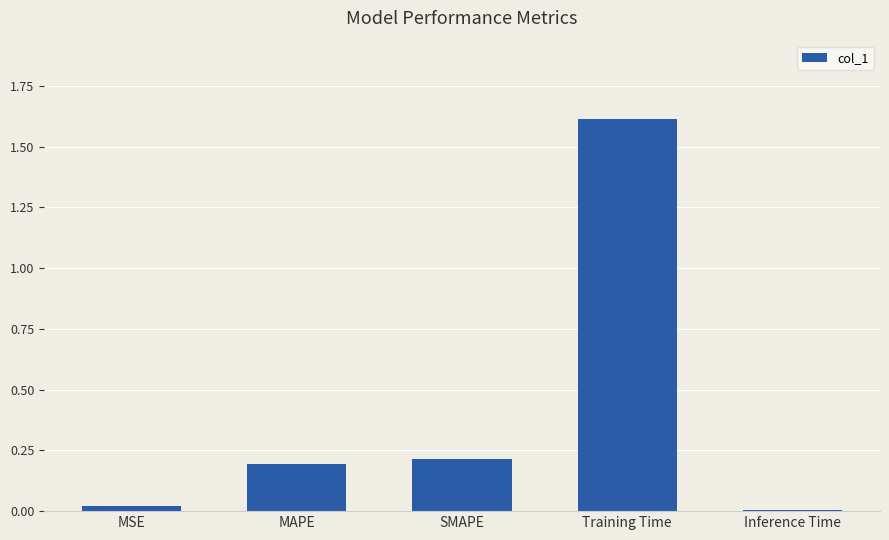

Are the bars grouped side by side (vs. stacked)?

No